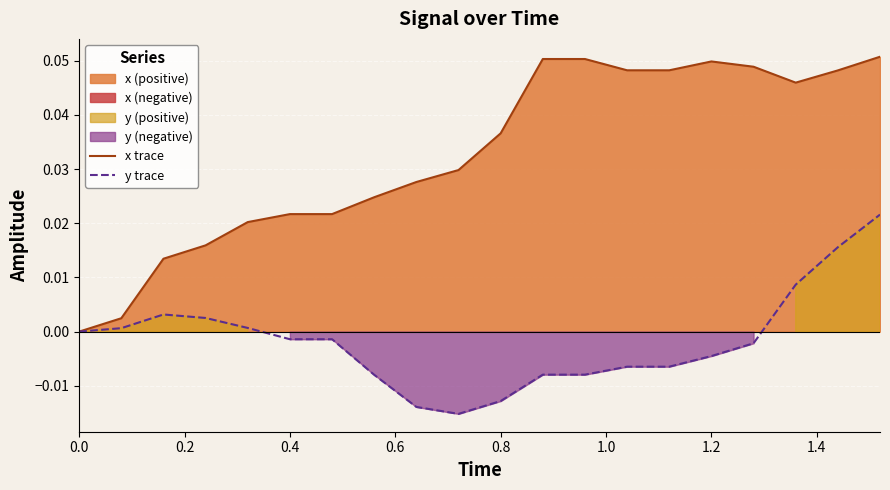

How many values in y trace are below zero?

12